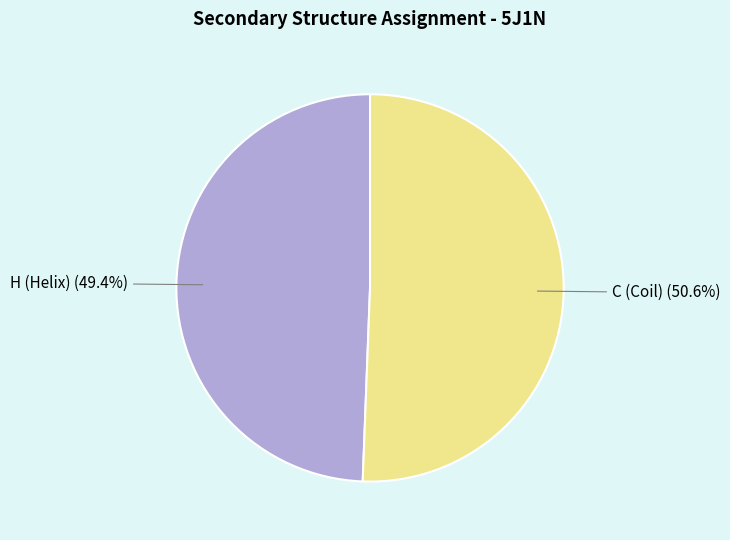

To the nearest percent, what is the difference between the largest and smallest slice percentages?

1%